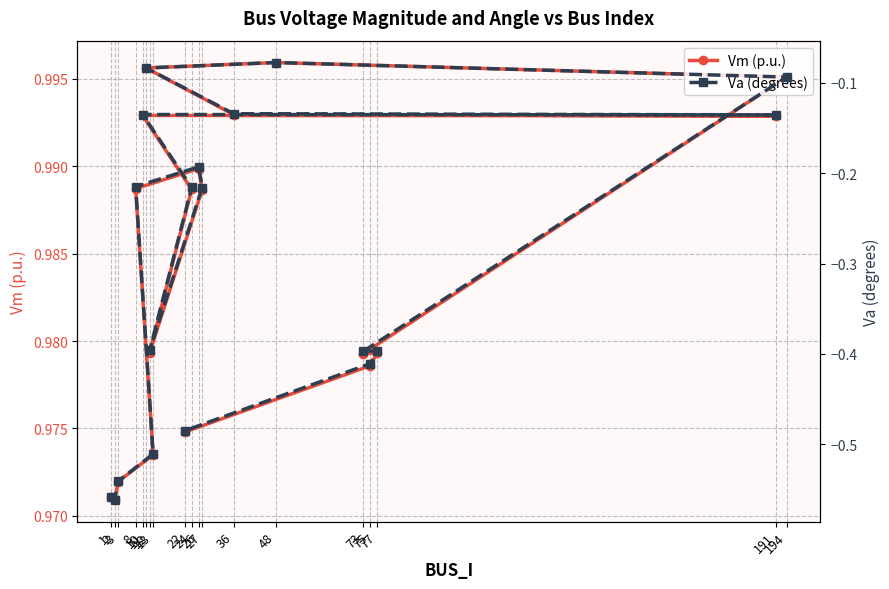

Rank the categories by Va (degrees) value from highest to lowest.

48, 11, 194, 36, 10, 191, 26, 8, 24, 27, 12, 77, 73, 75, 22, 13, 3, 1, 2